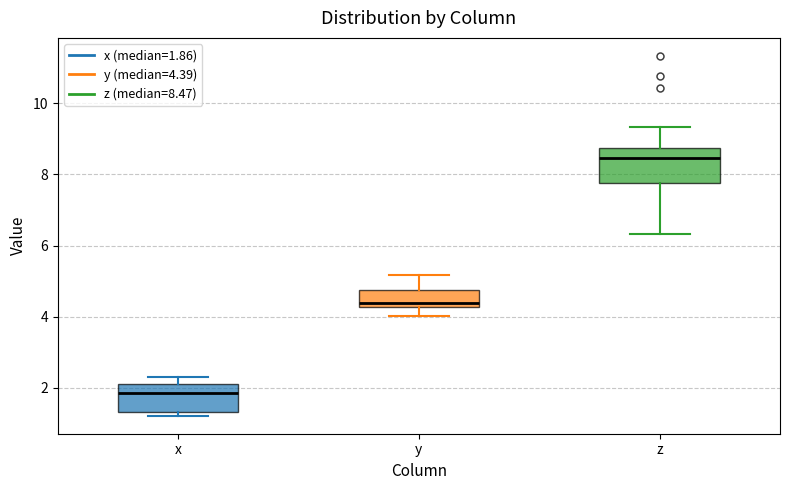

Reading left to right, transcribe this box plot: for each box, give where its median line is, the range the box spans, and where its two whiskers end, as read against the y-axis. The values are not printed on the chart, so give them approximately, as read against the axis.

x: median 1.8, box 1.4 to 2.0, whiskers 1.2 to 2.4
y: median 4.4, box 4.2 to 4.8, whiskers 4.0 to 5.2
z: median 8.4, box 7.8 to 8.8, whiskers 6.4 to 9.4